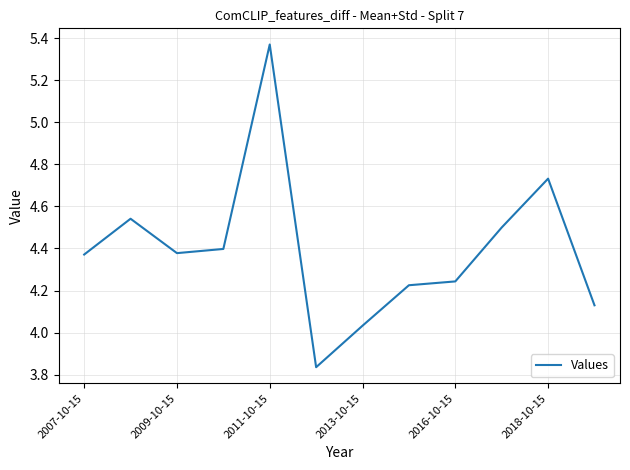

What is the difference between the maximum and minimum values?

1.5